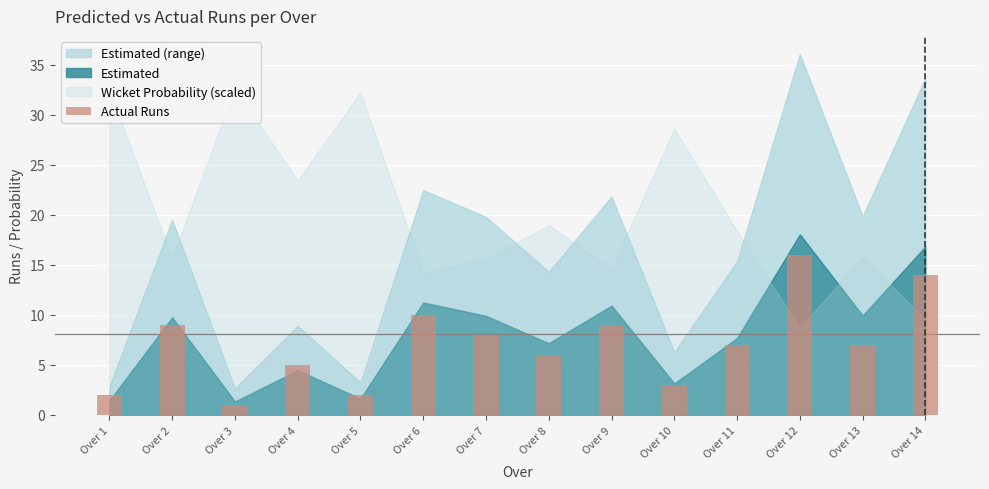

What is the value of the 6th bar from the left?

10